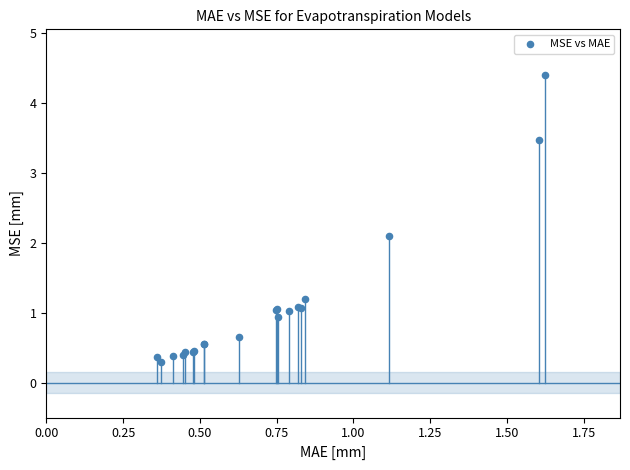

What Y value in the scatter plot is closest to 2?

2.1